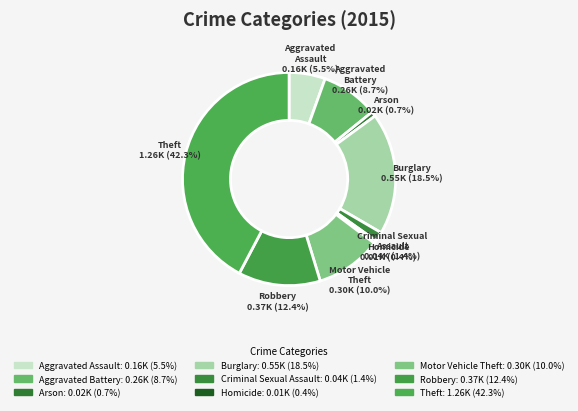

To the nearest percent, what portion does Criminal Sexual Assault represent?

1%